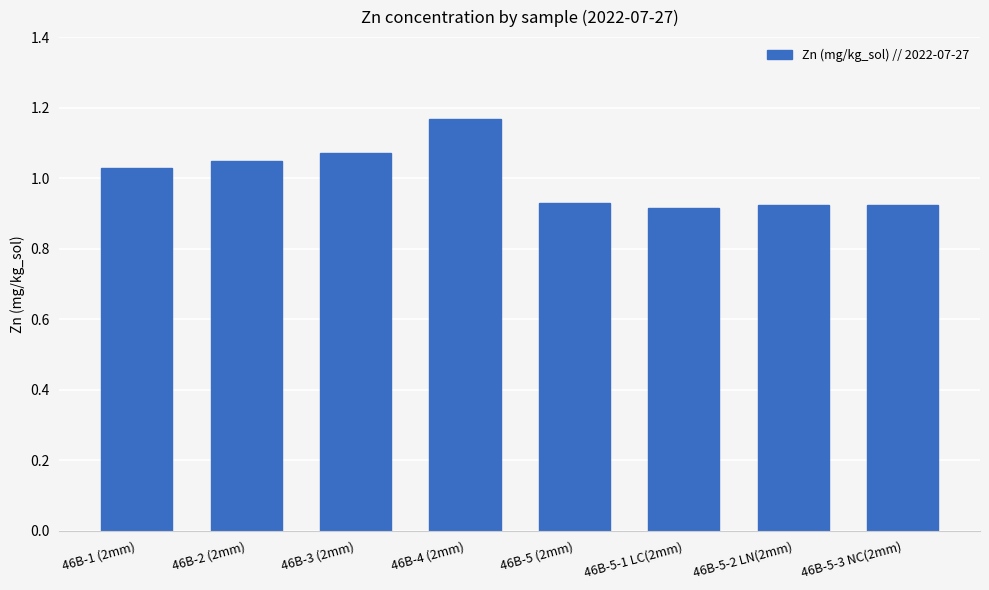

What is the label of the 4th bar from the right?

46B-5 (2mm)